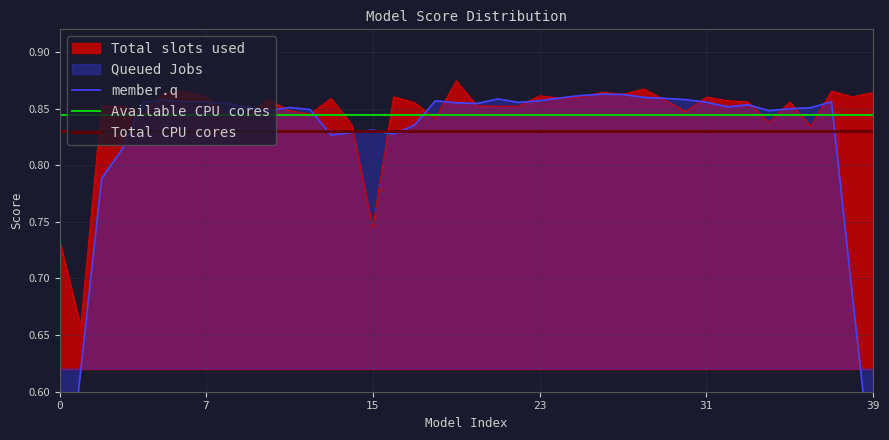

Reading left to right, list all the values displayed in this chart.

0=0.7	1=0.7	2=0.9	3=0.9	4=0.8	5=0.9	6=0.9	7=0.9	8=0.8	9=0.8	10=0.9	11=0.8	12=0.8	13=0.9	14=0.8	15=0.7	16=0.9	17=0.9	18=0.8	19=0.9	20=0.9	21=0.9	22=0.9	23=0.9	24=0.9	25=0.9	26=0.9	27=0.9	28=0.9	29=0.9	30=0.8	31=0.9	32=0.9	33=0.9	34=0.8	35=0.9	36=0.8	37=0.9	38=0.9	39=0.9